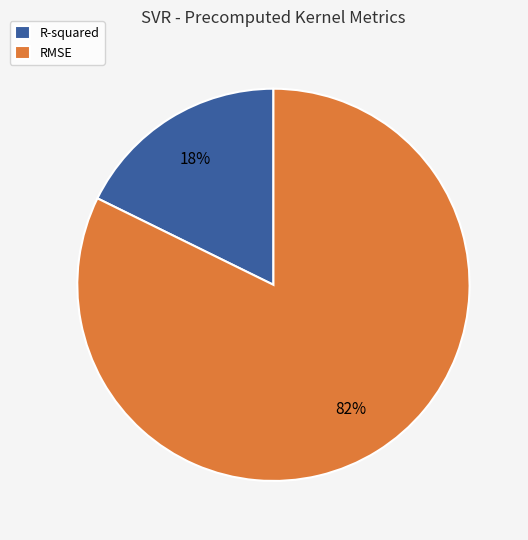

To the nearest percent, what is the average slice percentage?

50%